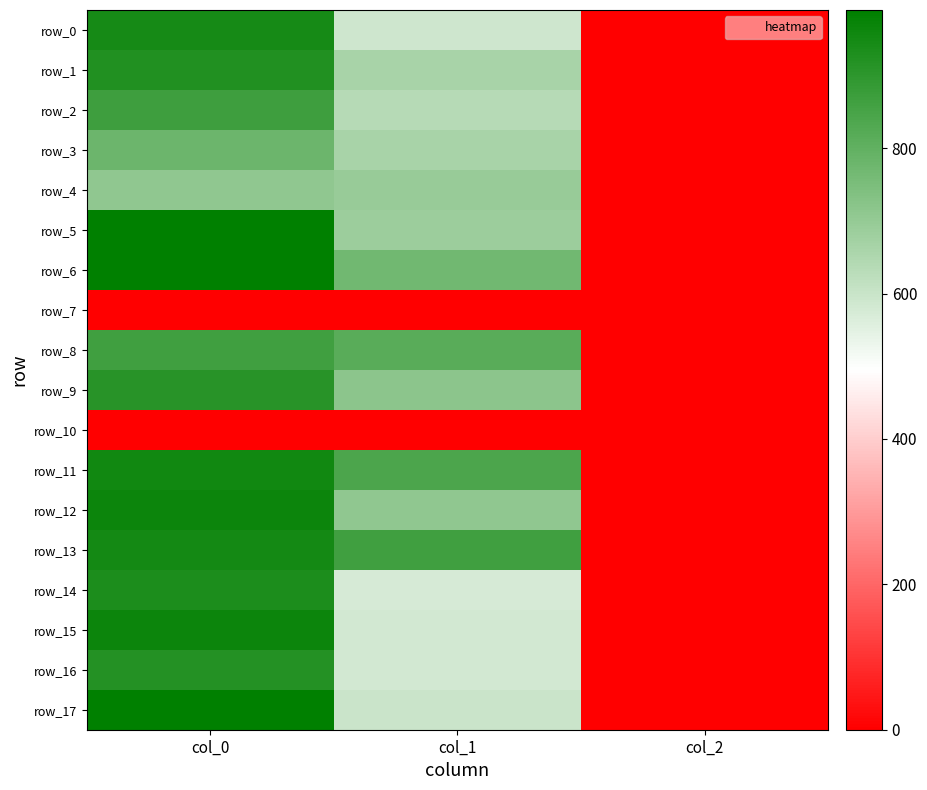

What is the difference between the row_12 values at col_0 and col_2?

964.7